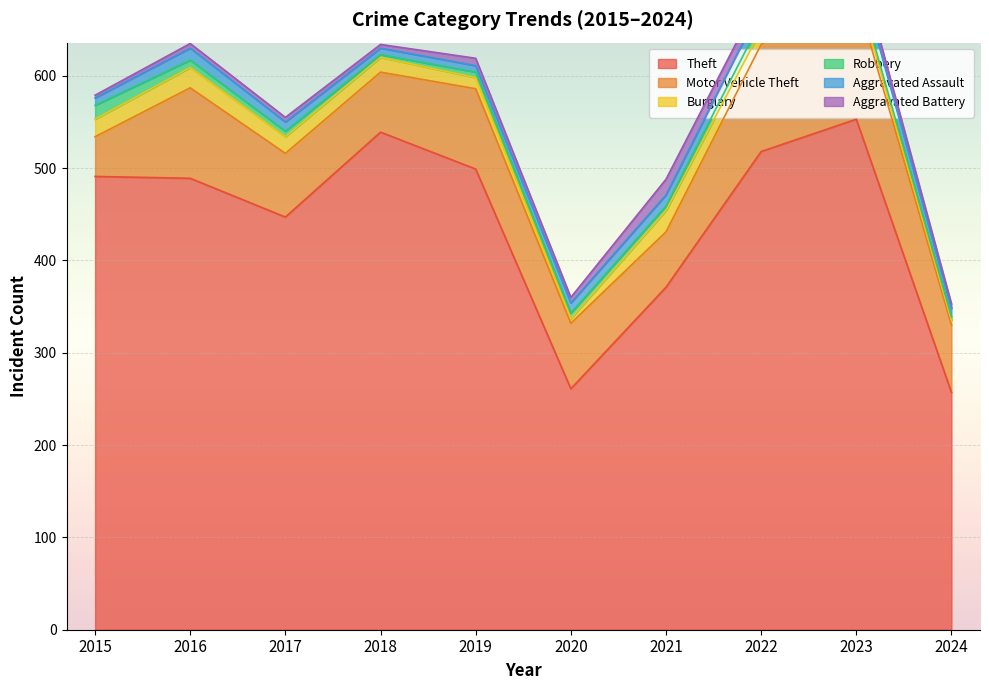

List the series in order of their peak value, highest first.

Theft, Motor Vehicle Theft, Burglary, Aggravated Assault, Aggravated Battery, Robbery